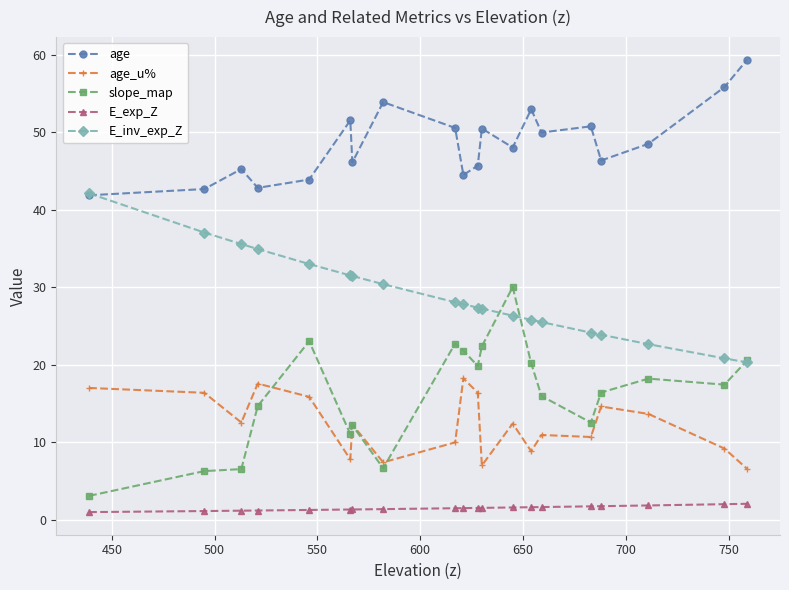

How many lines are shown in the chart?

5